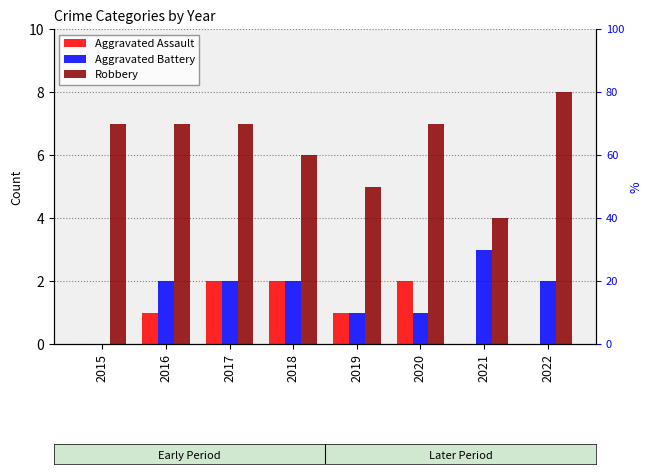

True or false: Robbery has a value of 2 at 2018.

False